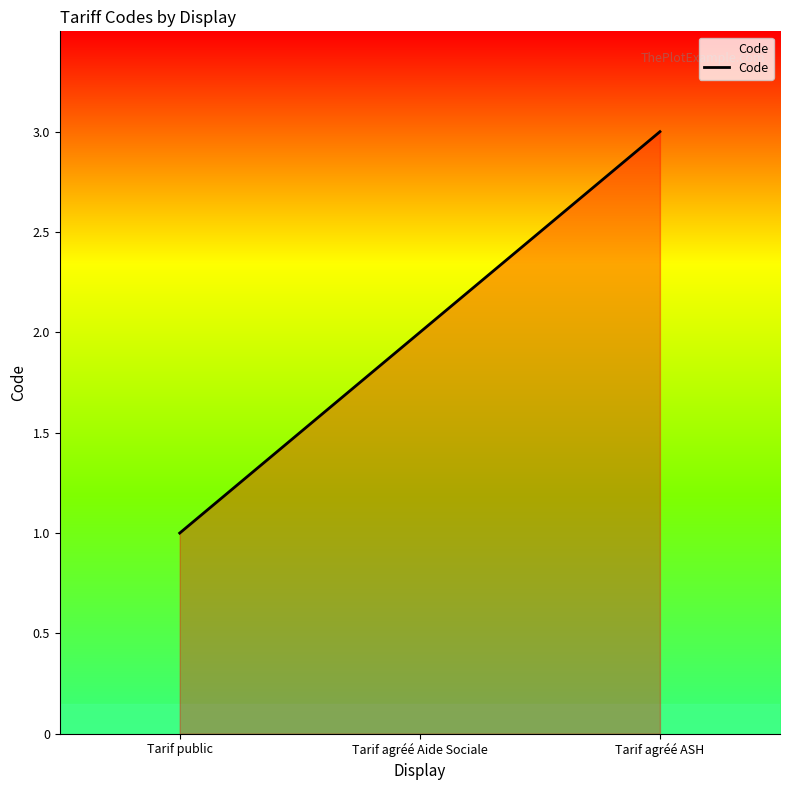

The value at Tarif agréé Aide Sociale is 3. True or false?

False